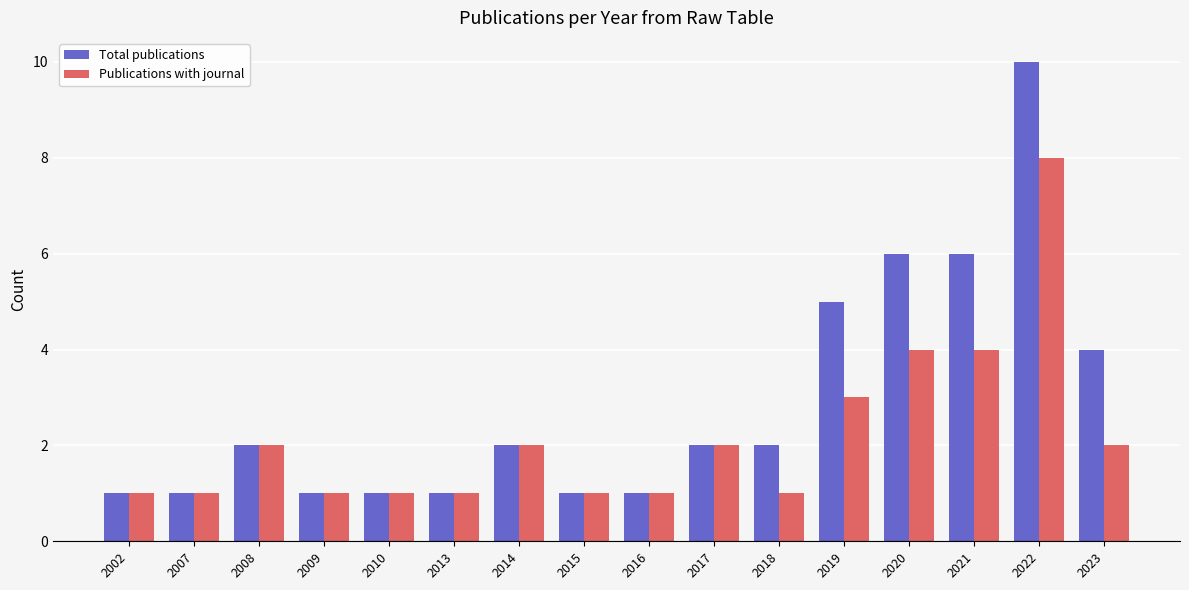

At which category is the sum across all series the highest?

2022